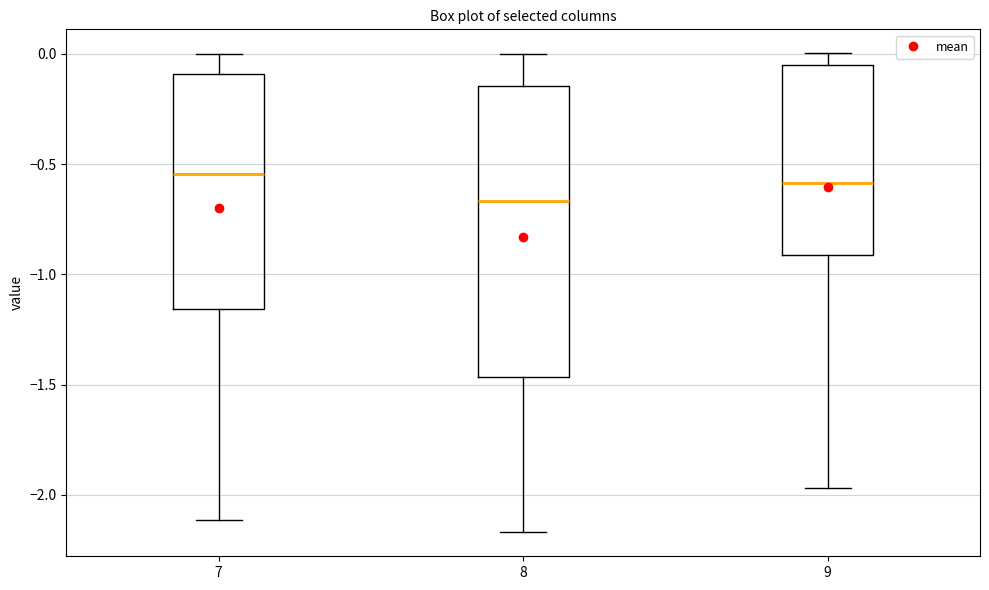

Reading left to right, transcribe this box plot: for each box, give where its median line is, the range the box spans, and where its two whiskers end, as read against the y-axis. The values are not printed on the chart, so give them approximately, as read against the axis.

7: median -0.55, box -1.15 to -0.10, whiskers -2.10 to 0.00
8: median -0.65, box -1.45 to -0.15, whiskers -2.15 to 0.00
9: median -0.60, box -0.90 to -0.05, whiskers -1.95 to 0.00